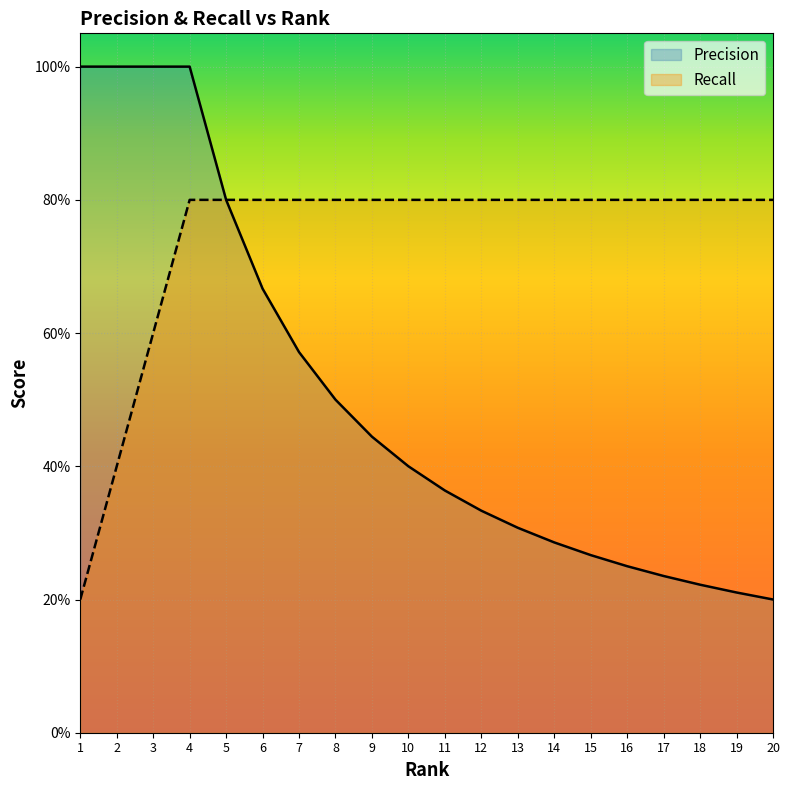

How many Recall values are between 0 and 1?

20